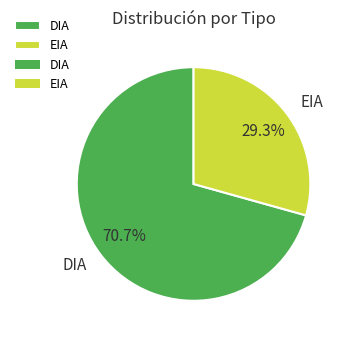

Is it true that EIA is 35% of the pie?

False